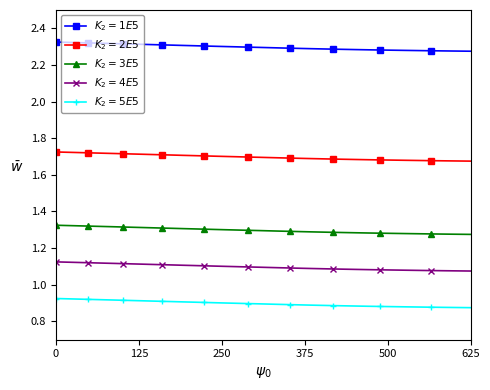

At how many categories does at least one series exceed 1?

40